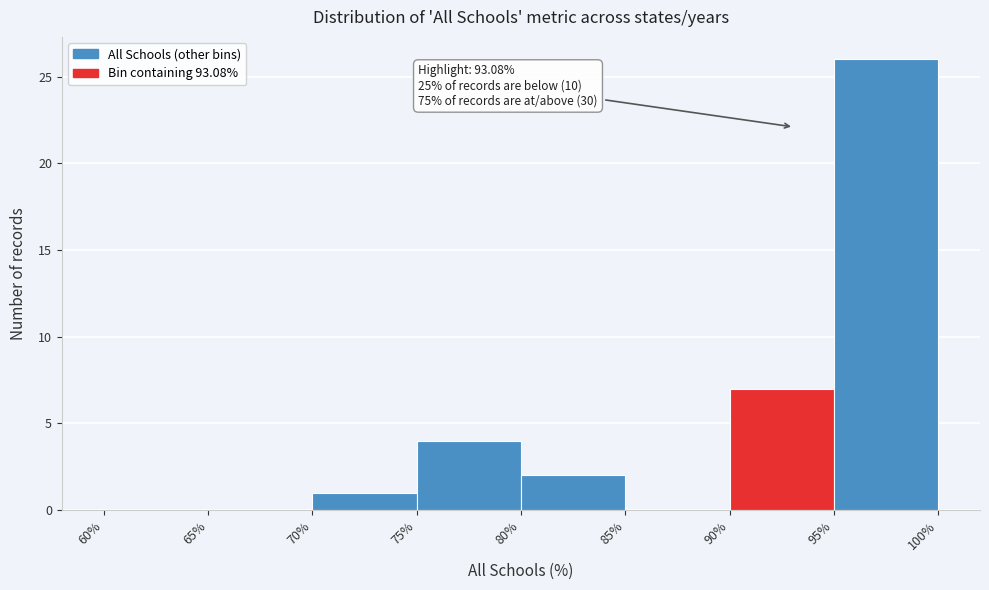

Over which range of the x-axis is the bar tallest?

95% to 100%